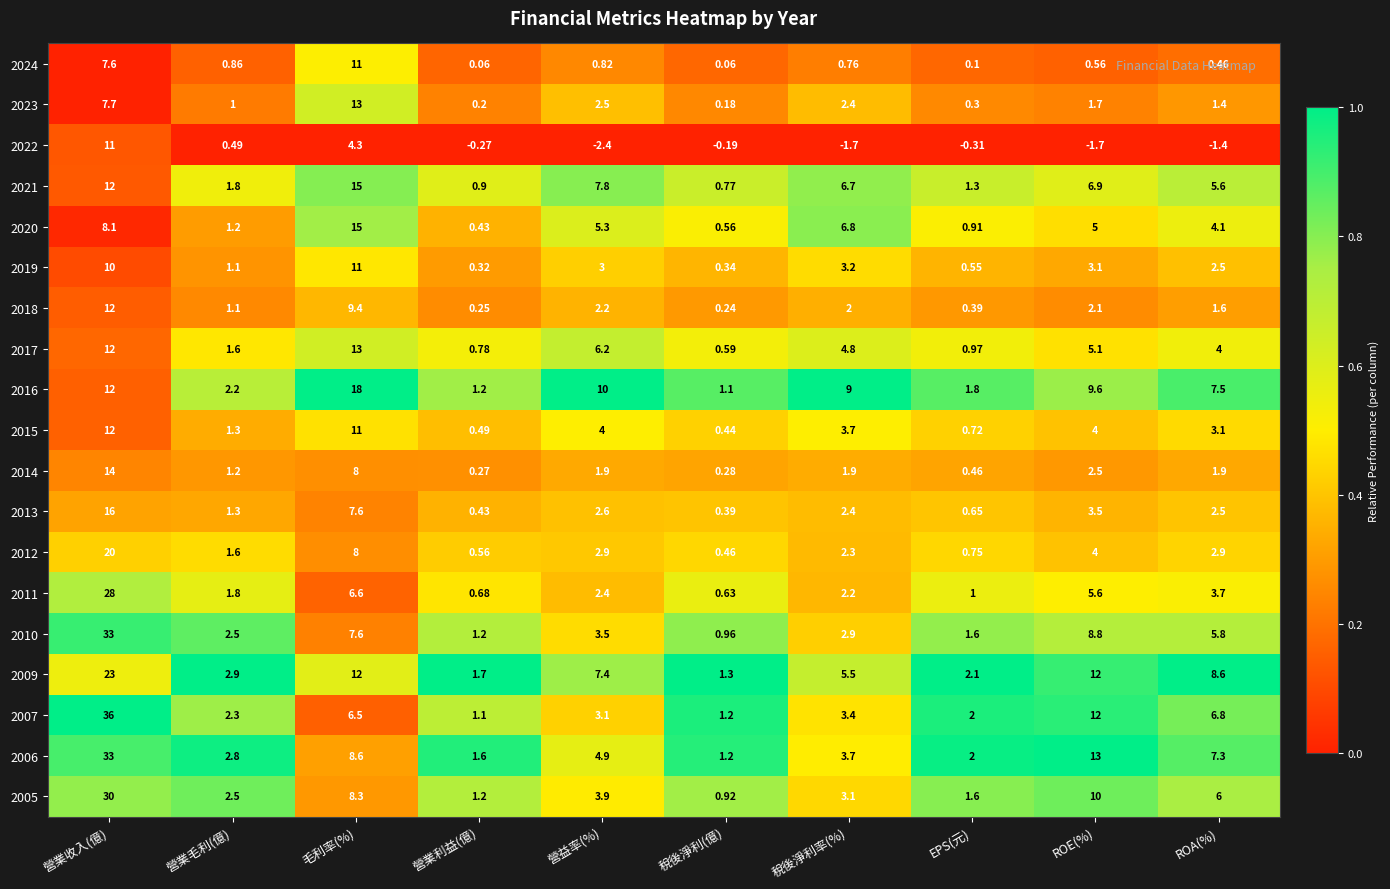

Which label corresponds to the smallest value in the chart?

營益率(%)